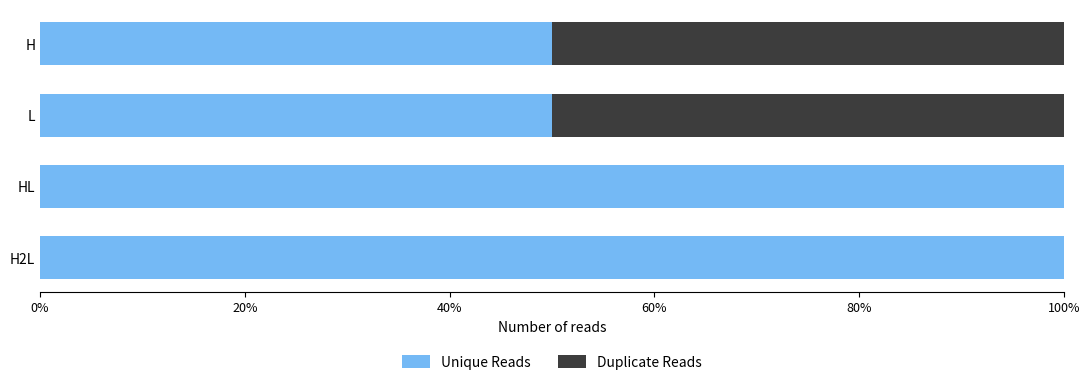

True or false: Unique Reads has a value of 147.2 at HL.

False